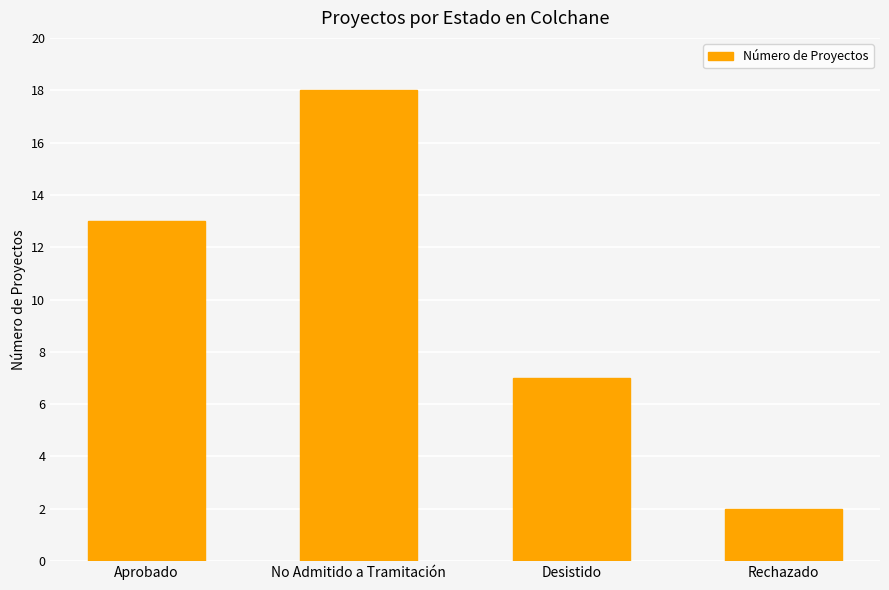

Between Aprobado and No Admitido a Tramitación, which is larger?

No Admitido a Tramitación